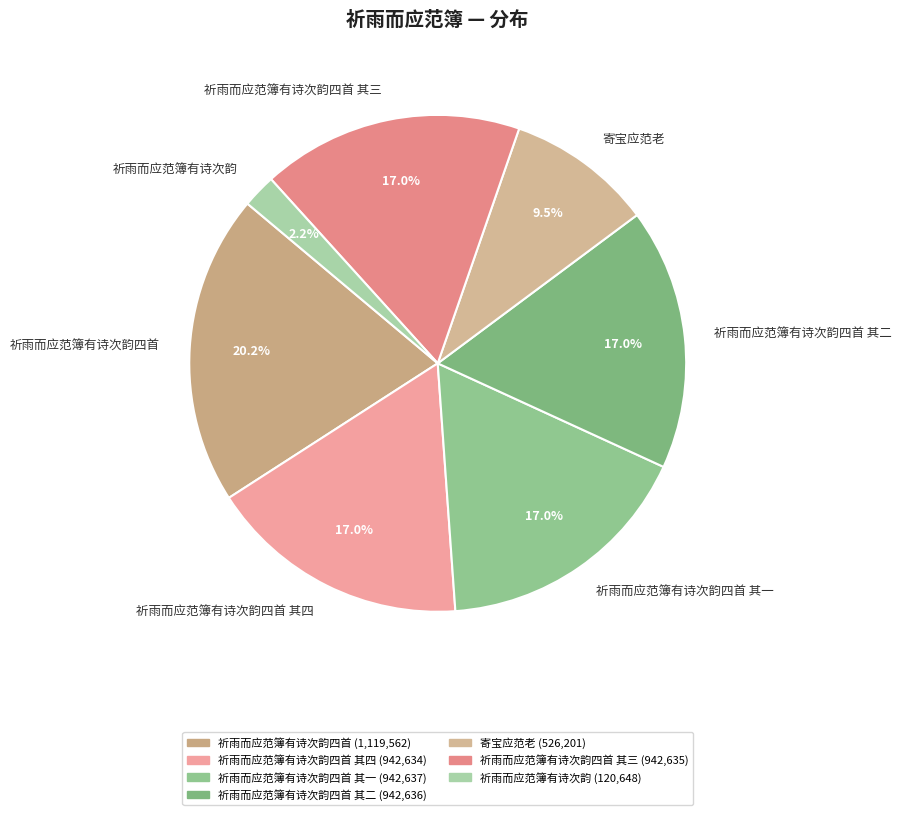

Is there any slice that represents more than half of the pie?

No